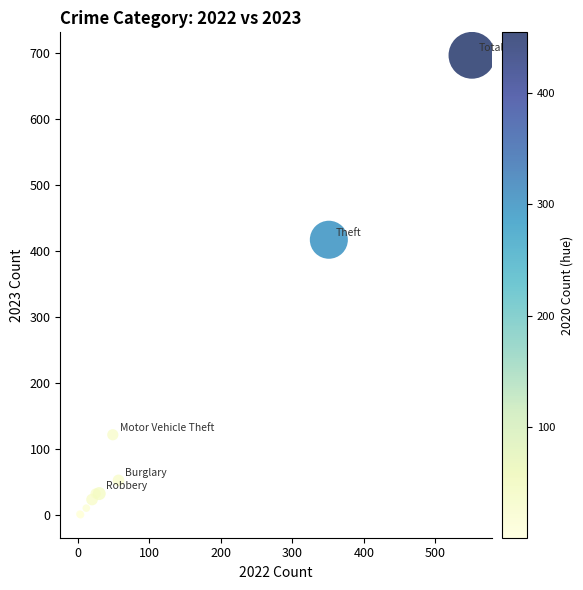

What Y value in the scatter plot is closest to 348?

417